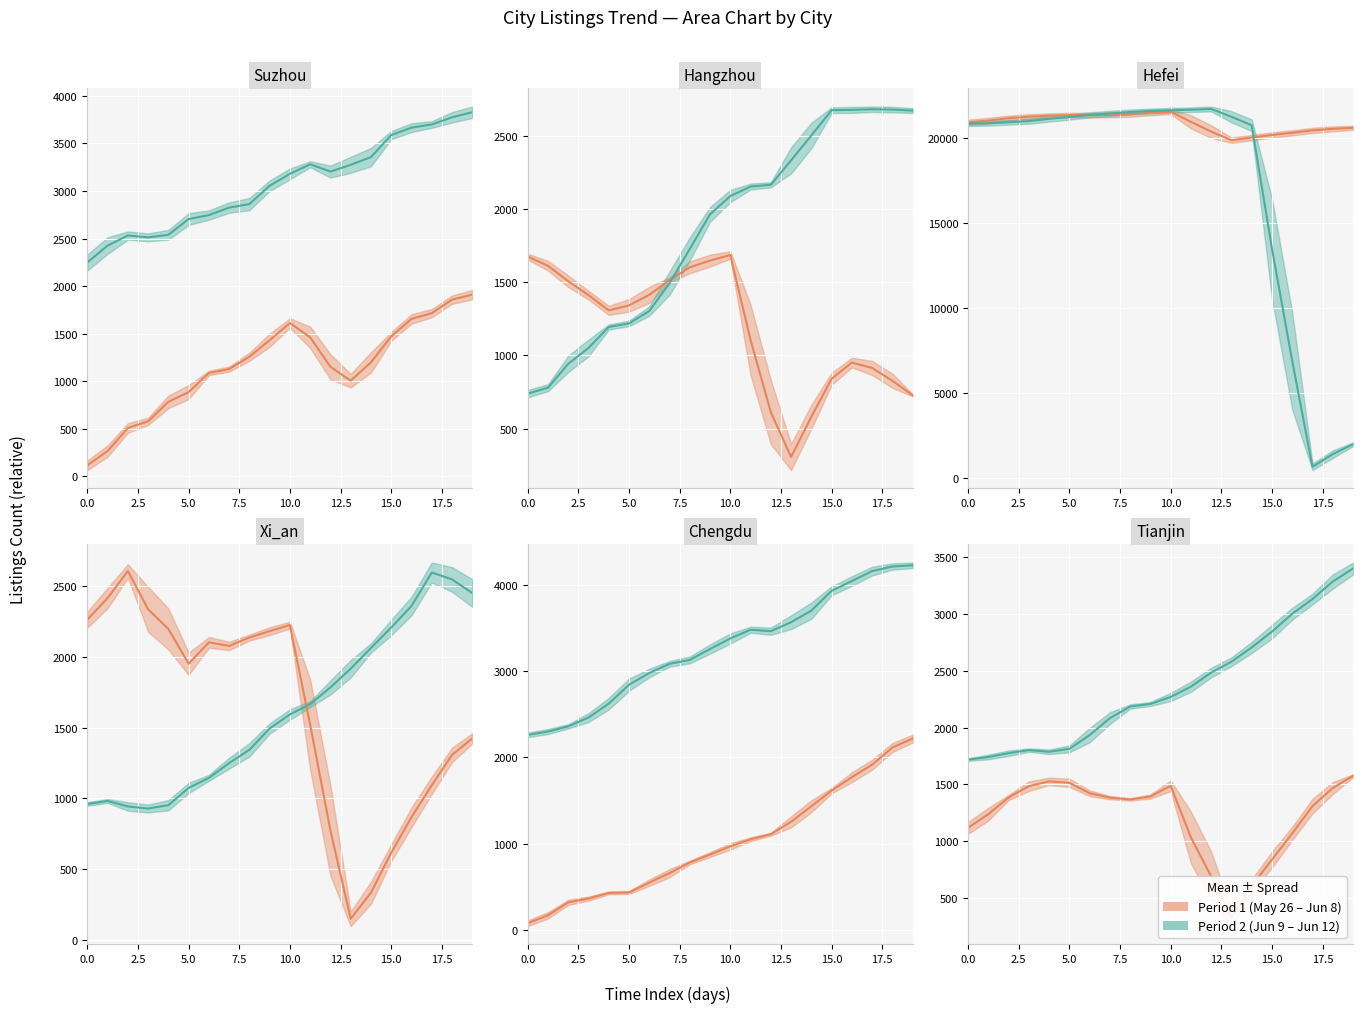

What are all the series names shown in the legend?

Period 1, Period 2